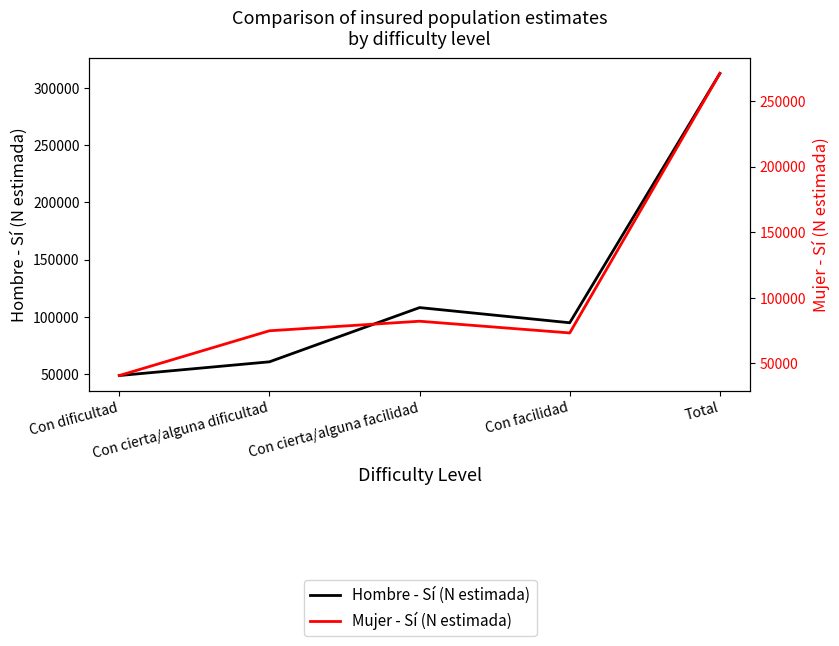

What is the difference between the Mujer - Sí (N estimada) values at Con facilidad and Total?

197749